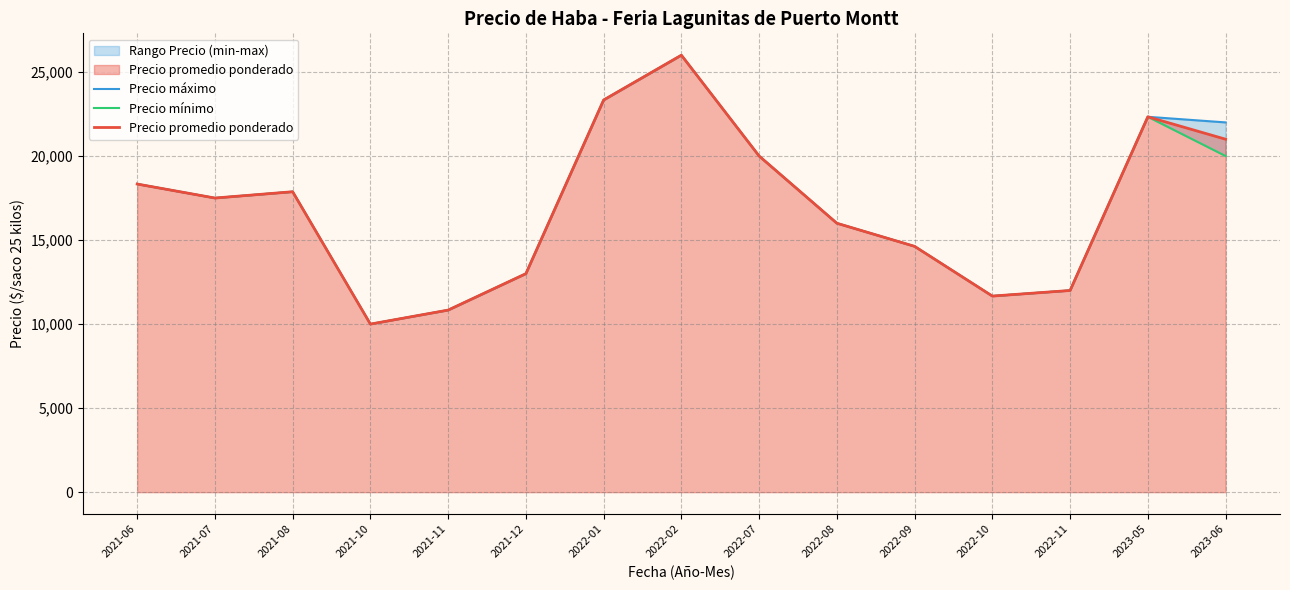

Which series has the largest total across all categories?

Precio máximo